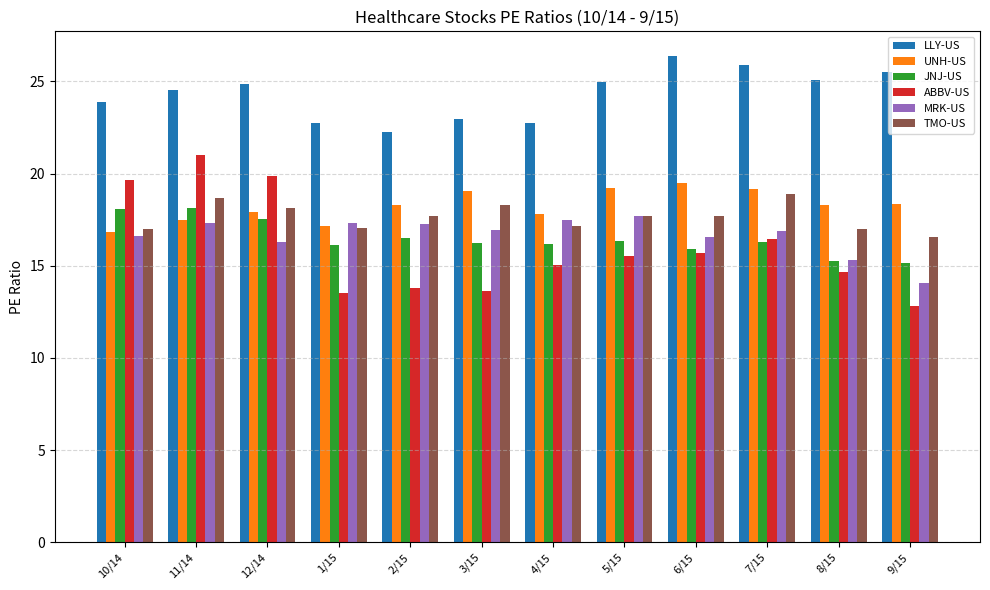

Which series changed the most between 10/14 and 1/15?

ABBV-US